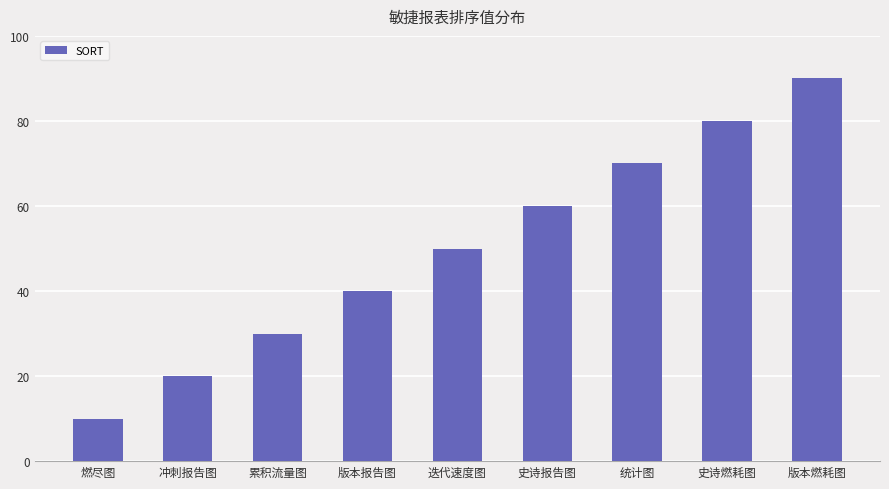

Which label corresponds to the largest value in the chart?

版本燃耗图